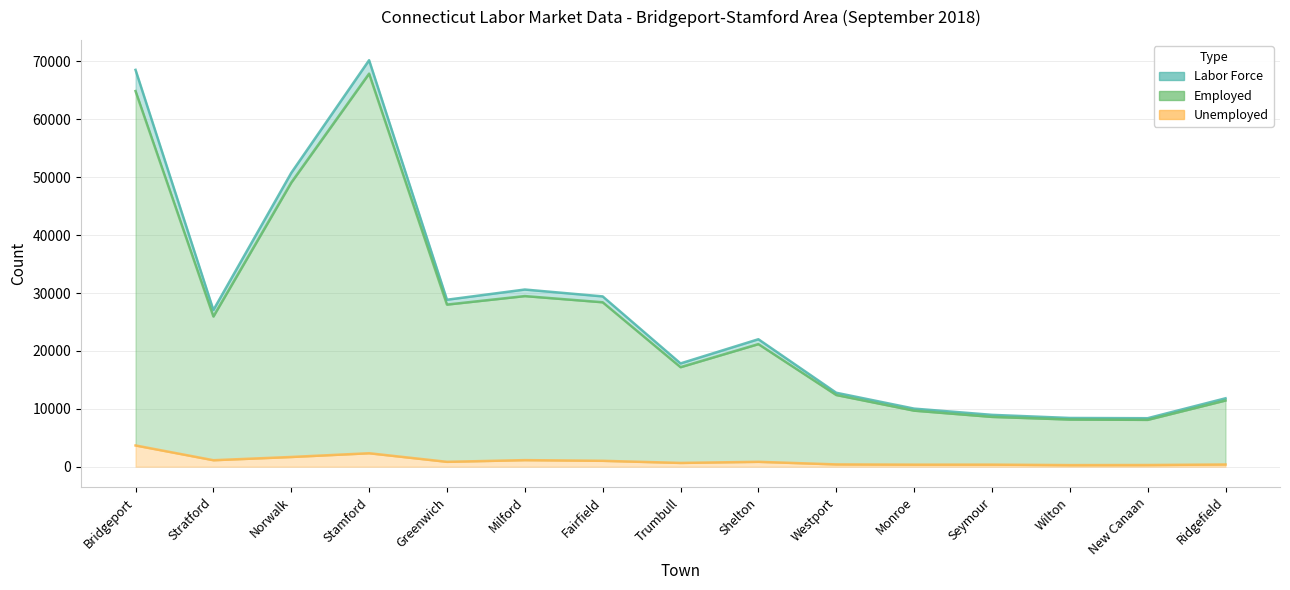

What is the difference between the maximum and minimum values in the Employed series?

59812